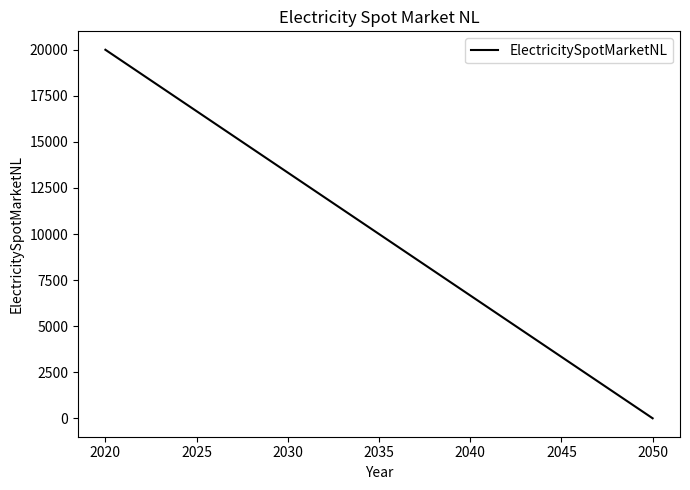

How many lines are shown in the chart?

1